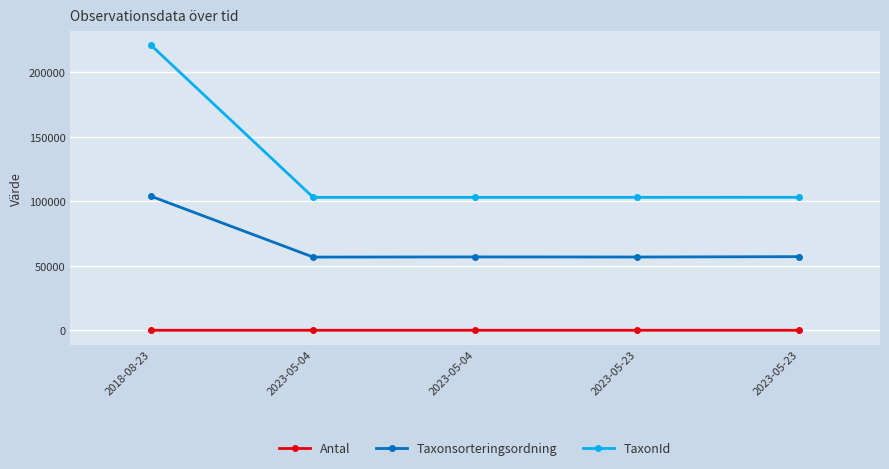

How many lines are shown in the chart?

3